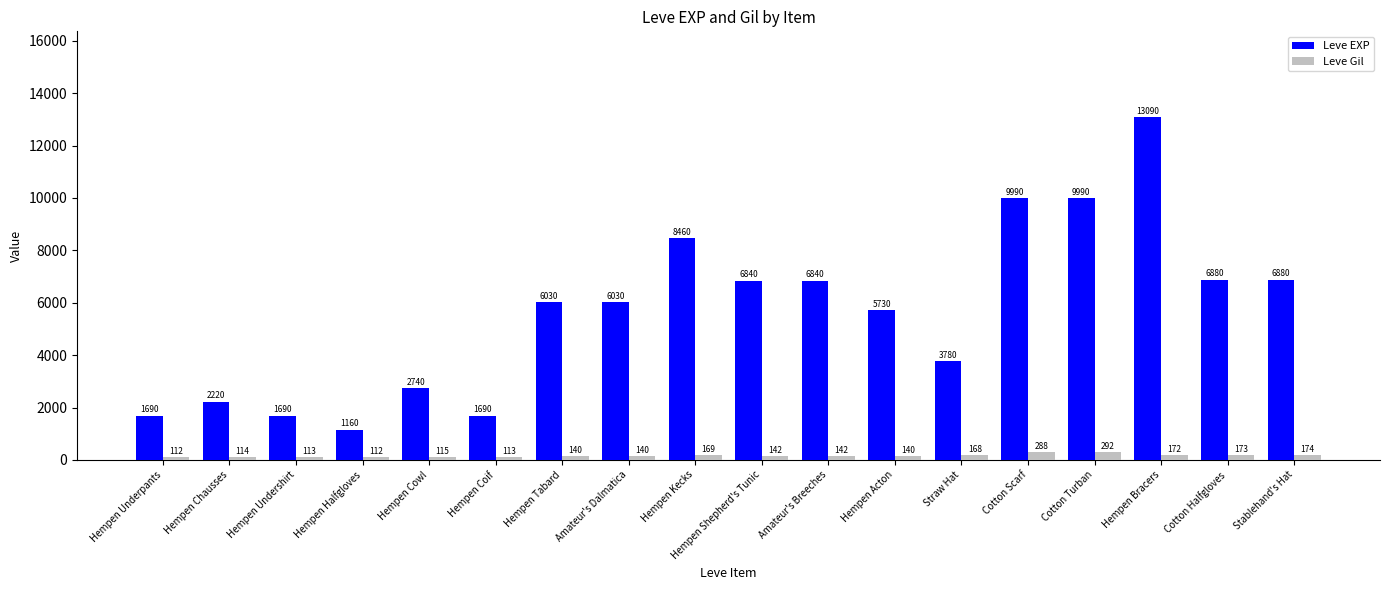

The value of Leve EXP at Amateur's Breeches is 6840. True or false?

True